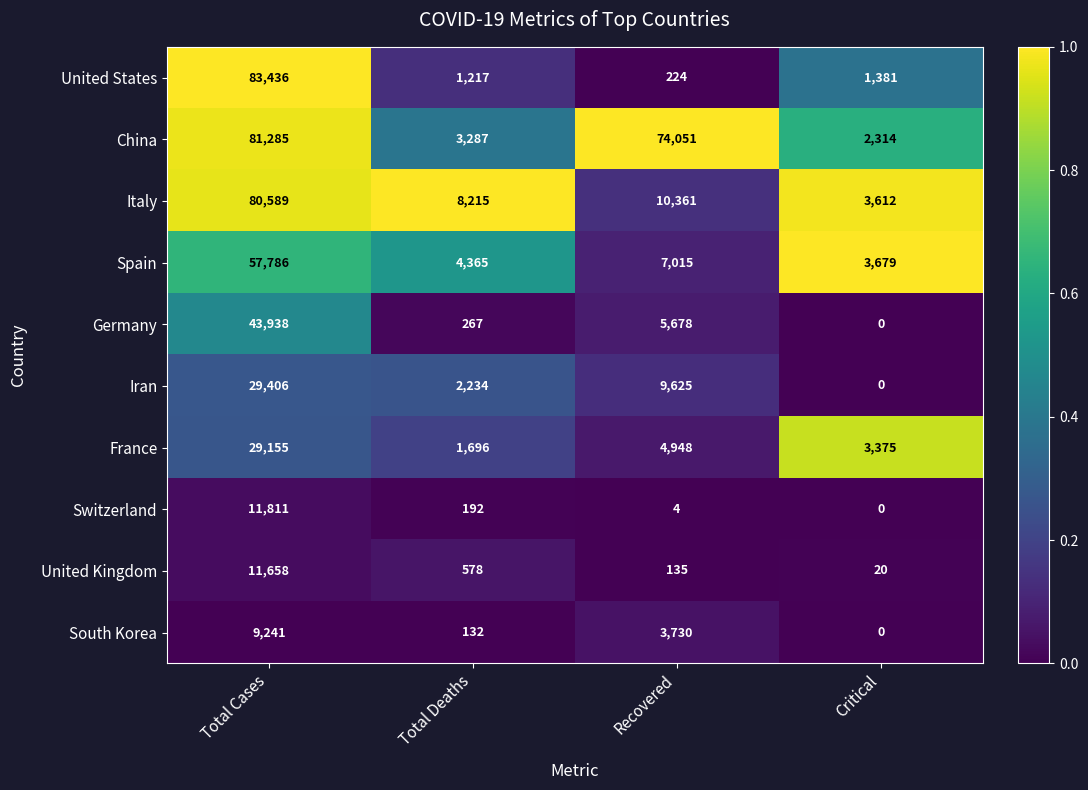

Between Total Cases and Total Deaths, which series saw the biggest shift?

United States